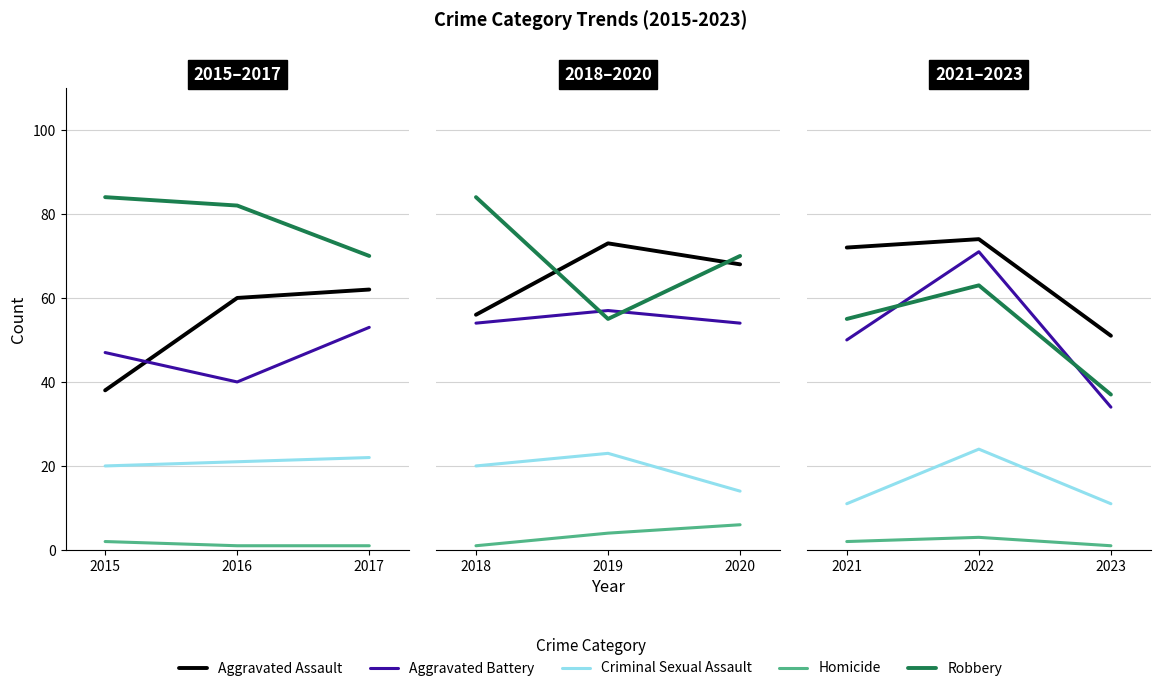

What are all the series names shown in the legend?

Aggravated Assault, Aggravated Battery, Criminal Sexual Assault, Homicide, Robbery